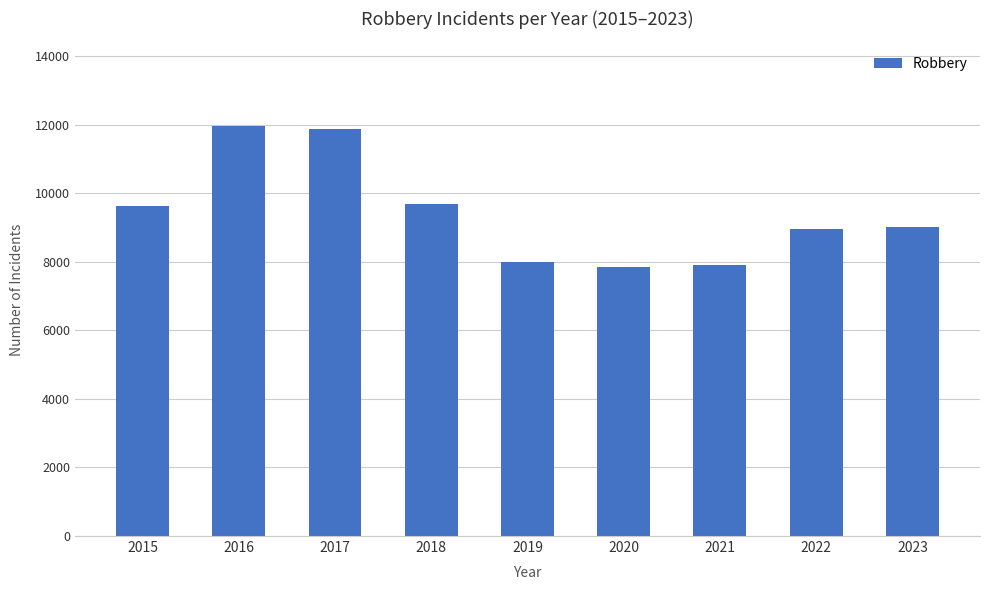

Count the number of data series in this chart.

1